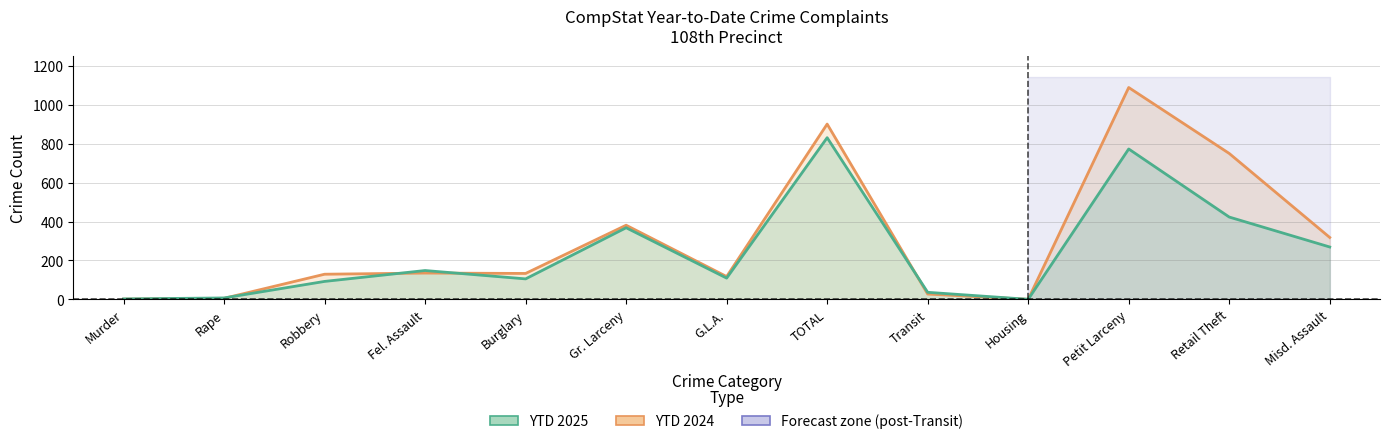

Reading left to right, list all the values displayed in this chart.

YTD 2024: 1	5	129	135	133	381	117	901	27	0	1089	750	318
YTD 2025: 2	7	92	148	105	368	109	831	36	0	773	423	269